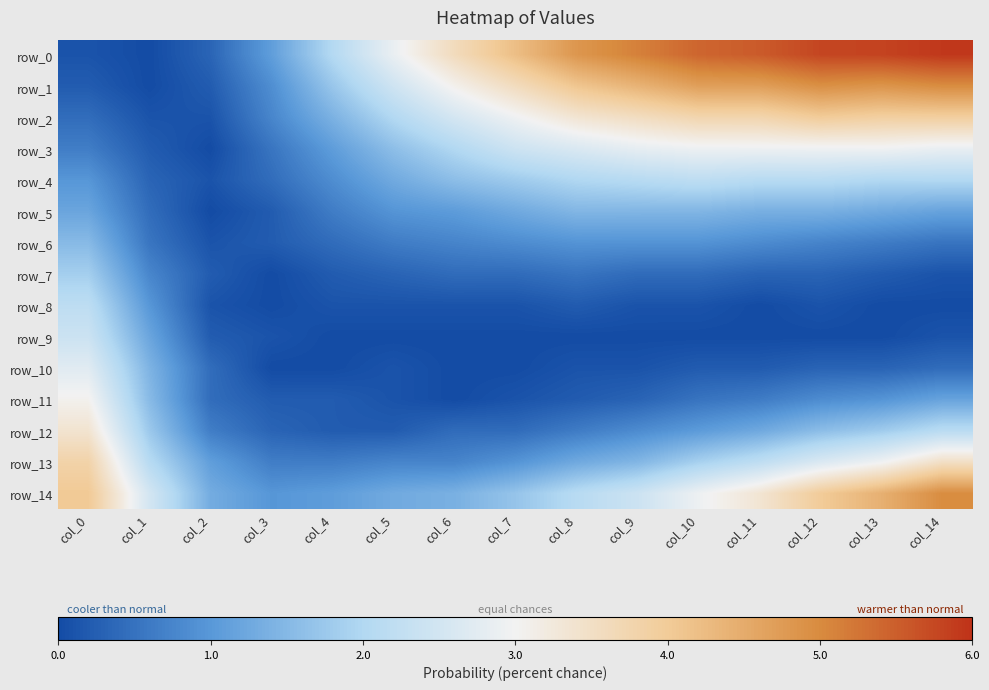

Rank the categories by row_1 value from lowest to highest.

col_1, col_0, col_2, col_3, col_4, col_5, col_6, col_7, col_8, col_9, col_10, col_11, col_13, col_12, col_14